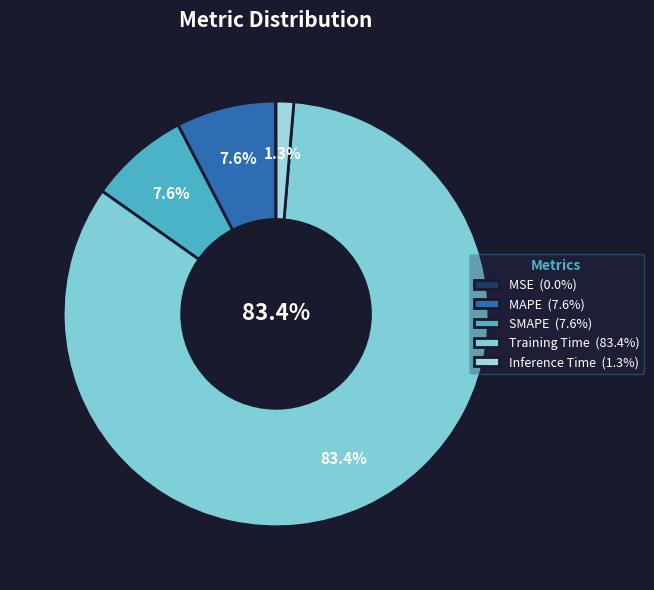

Do Inference Time and MSE together represent more than half of the pie?

No